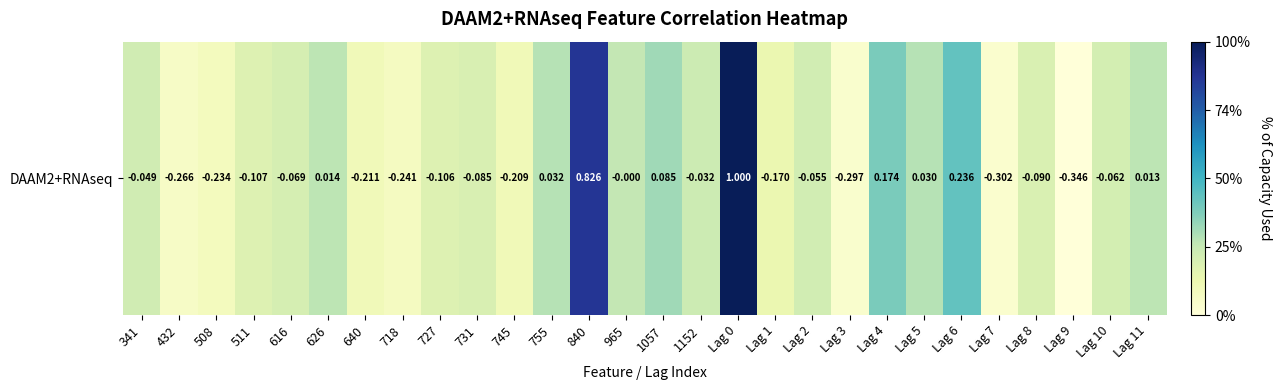

What is the maximum value shown in the chart?

1.0